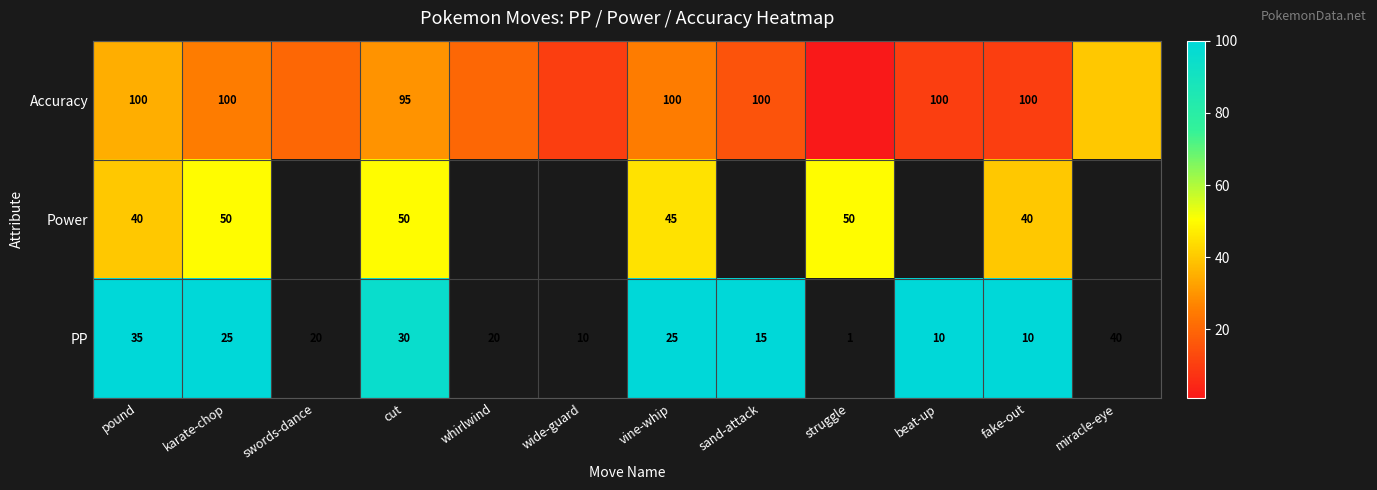

How many distinct data groups are displayed?

3